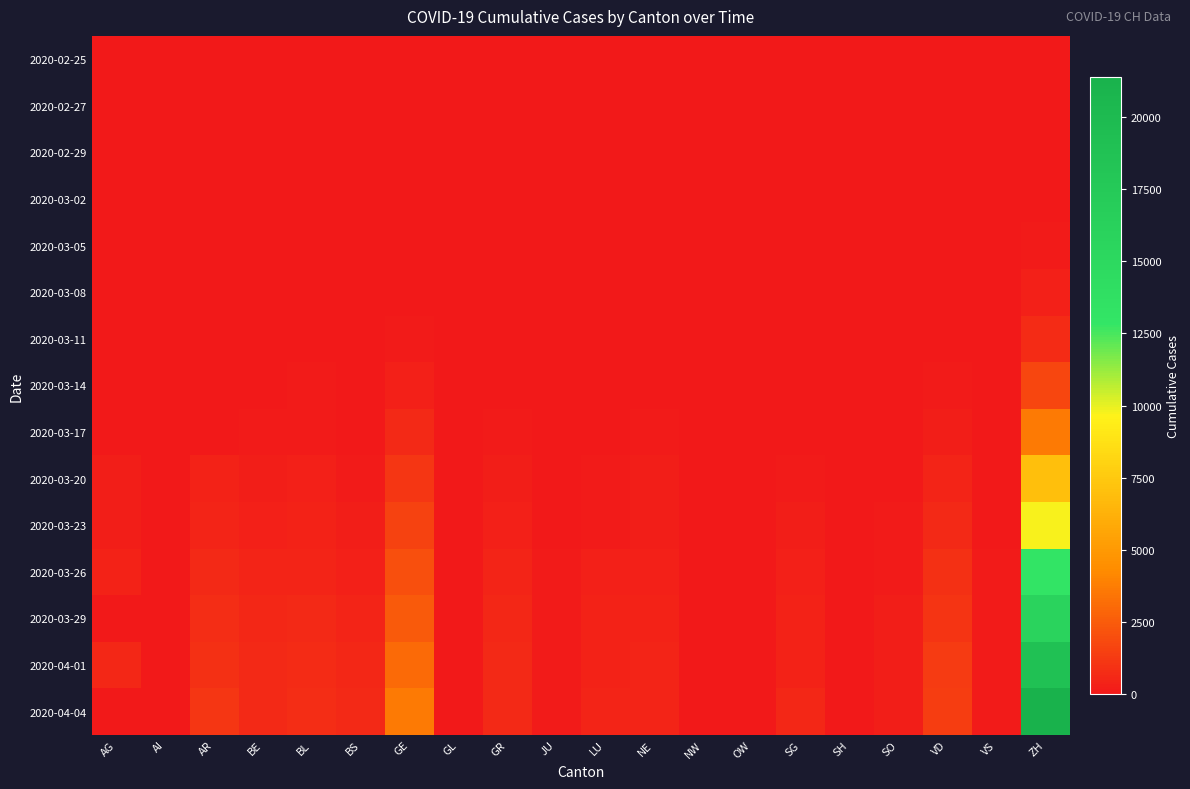

Rank the series by their maximum value, from lowest to highest.

2020-02-25, 2020-02-27, 2020-02-29, 2020-03-02, 2020-03-05, 2020-03-08, 2020-03-11, 2020-03-14, 2020-03-17, 2020-03-20, 2020-03-23, 2020-03-26, 2020-03-29, 2020-04-01, 2020-04-04